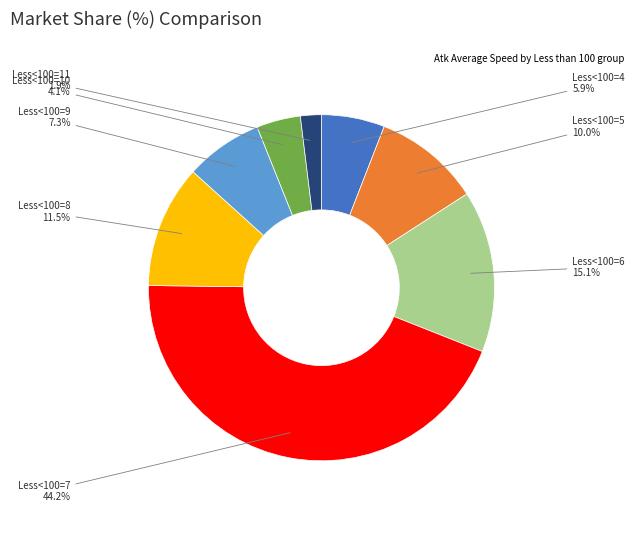

Is there a majority slice in this chart?

No